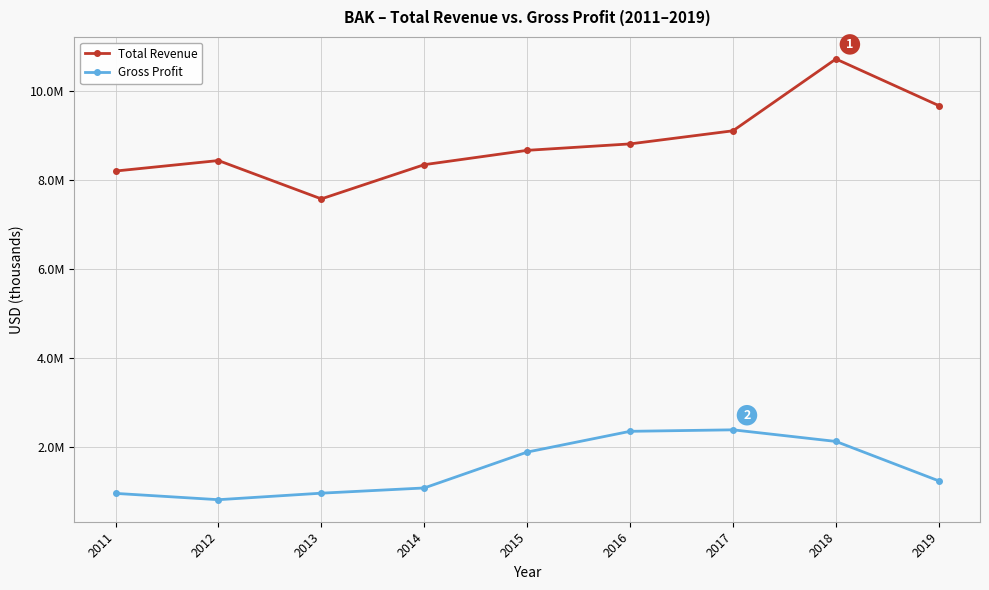

What is the difference between the maximum and minimum values in the Total Revenue series?

3151100